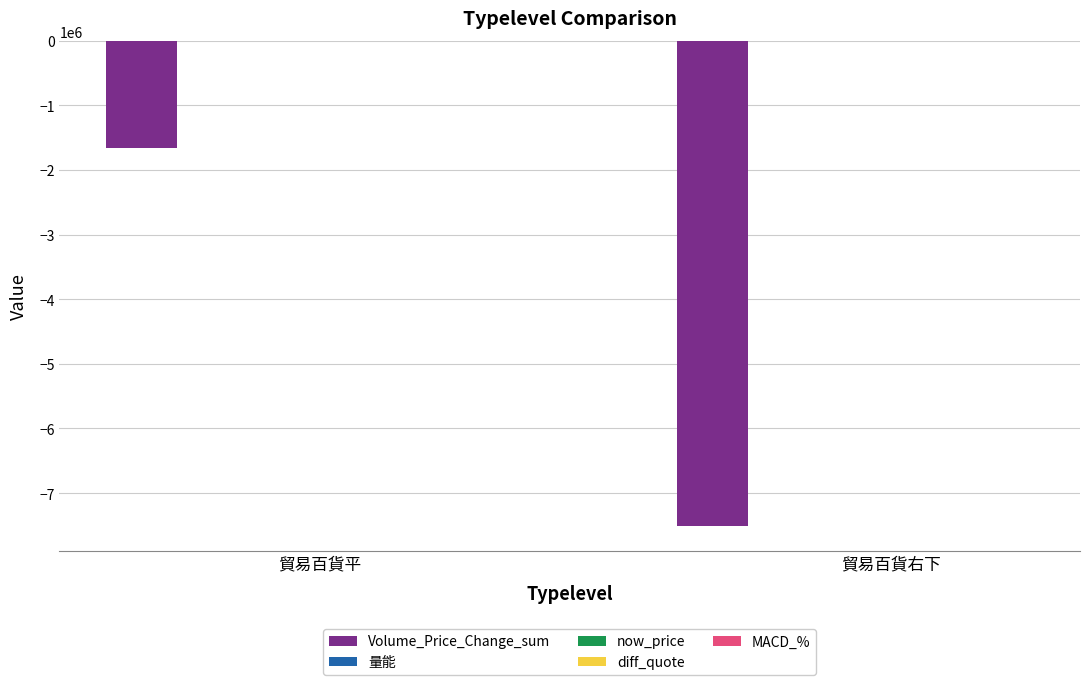

Which series changed the most between 貿易百貨平 and 貿易百貨右下?

Volume_Price_Change_sum